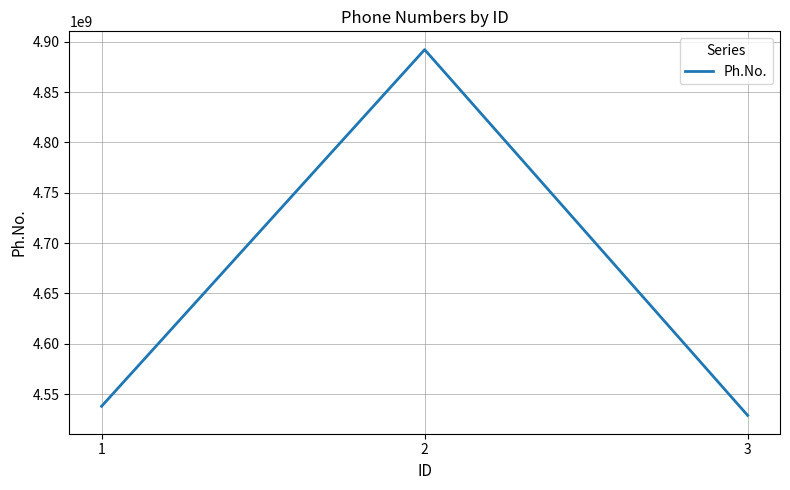

What is the change in value from 1 to 2?

+354354900